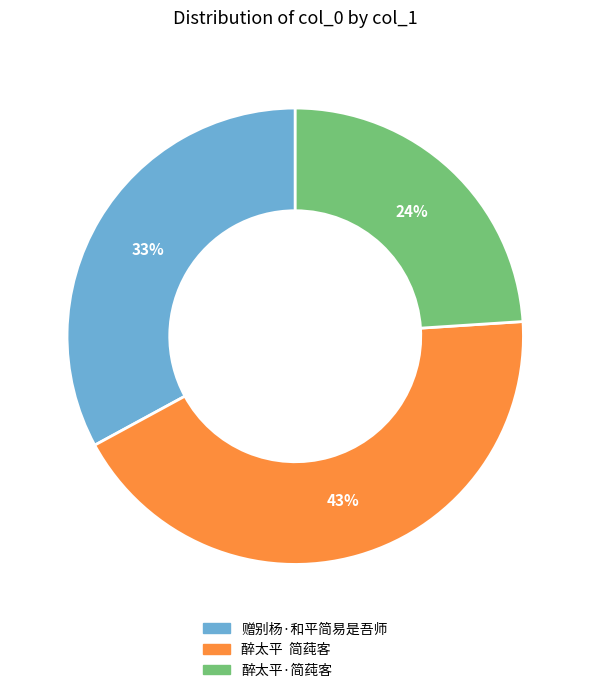

To the nearest percent, what percentage of the pie is 赠别杨·和平简易是吾师?

33%